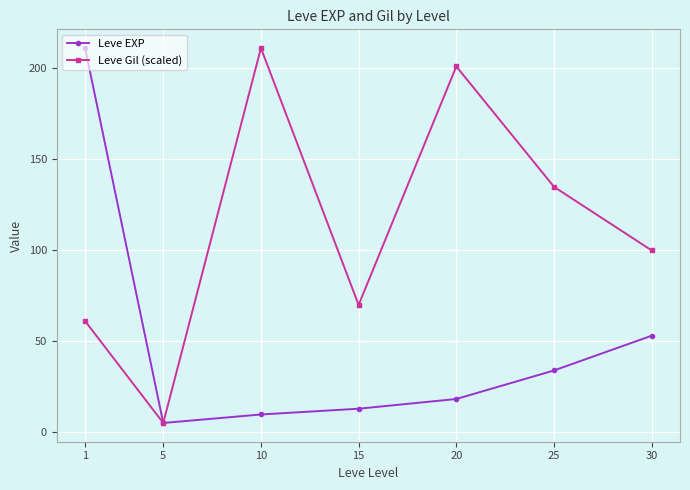

The value of Leve Gil (scaled) at 10 is 210.7. True or false?

True